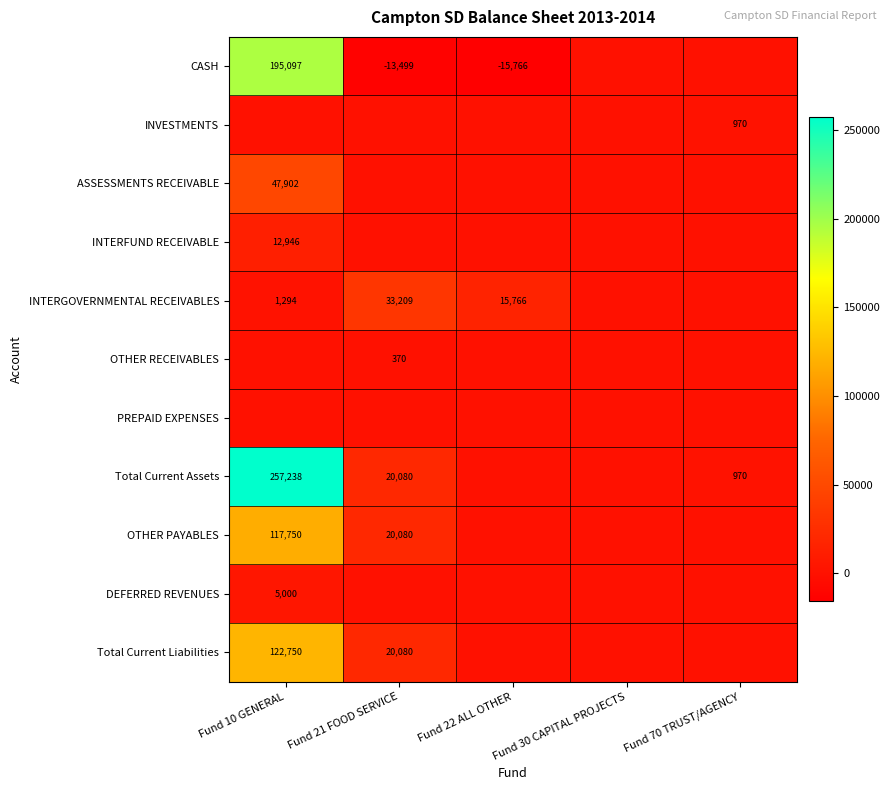

Is it true that Total Current Liabilities equals 11957 at Fund 21 FOOD SERVICE?

False